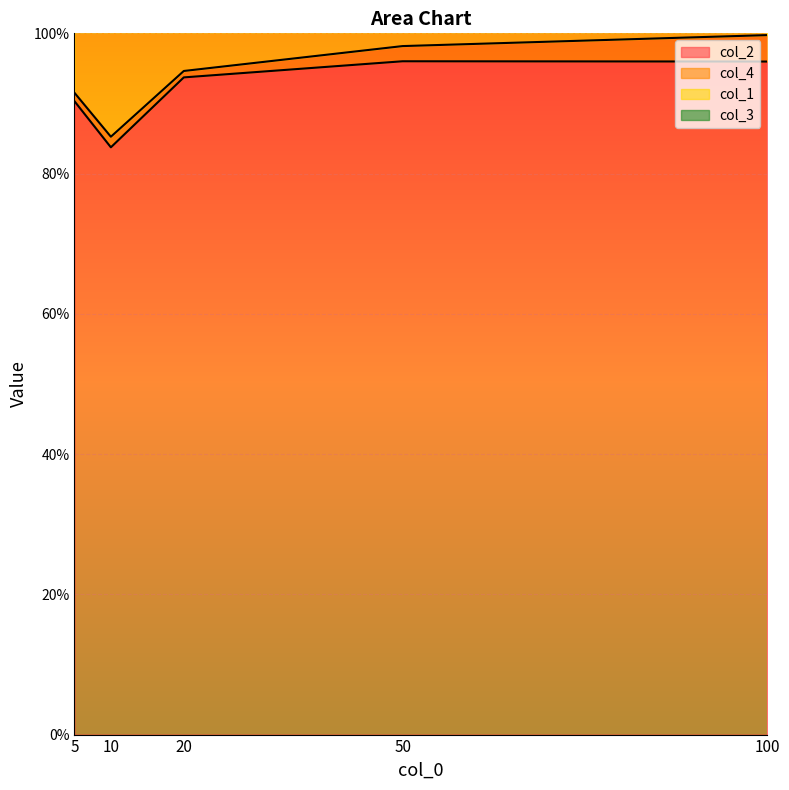

What is the difference between the maximum and minimum values in the col_2 series?

0.1